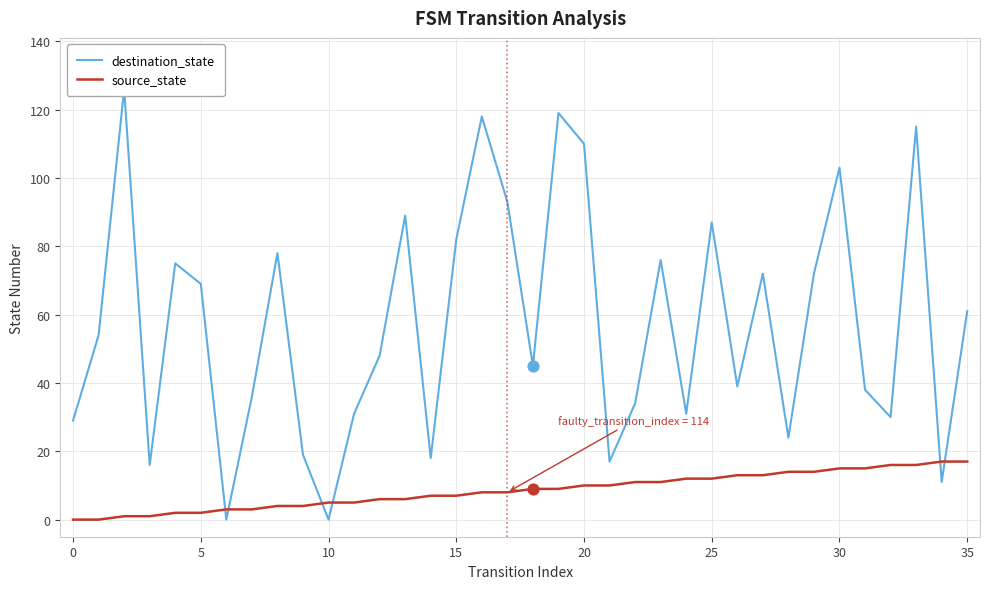

What are all the series names shown in the legend?

destination_state, source_state